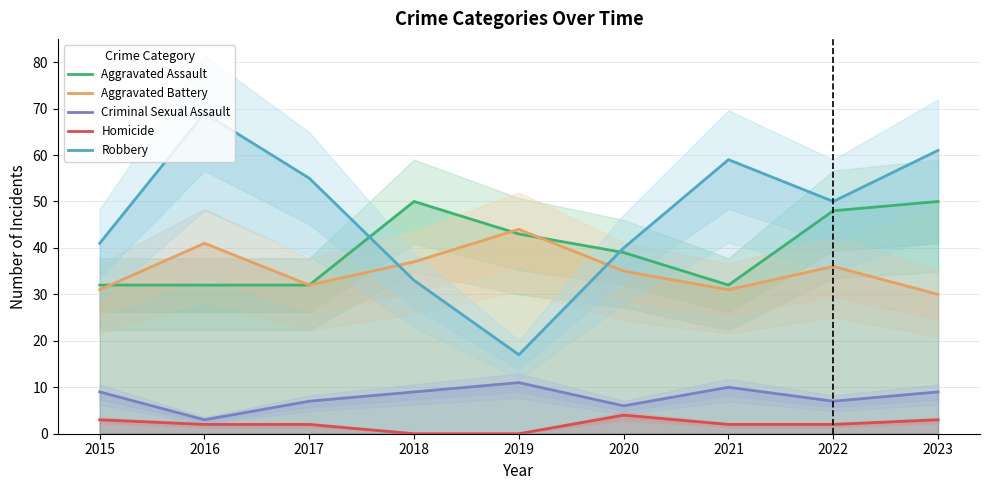

What is the average value of the Homicide series?

2